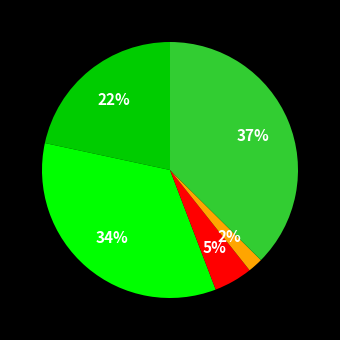

Does any single category account for the majority?

No